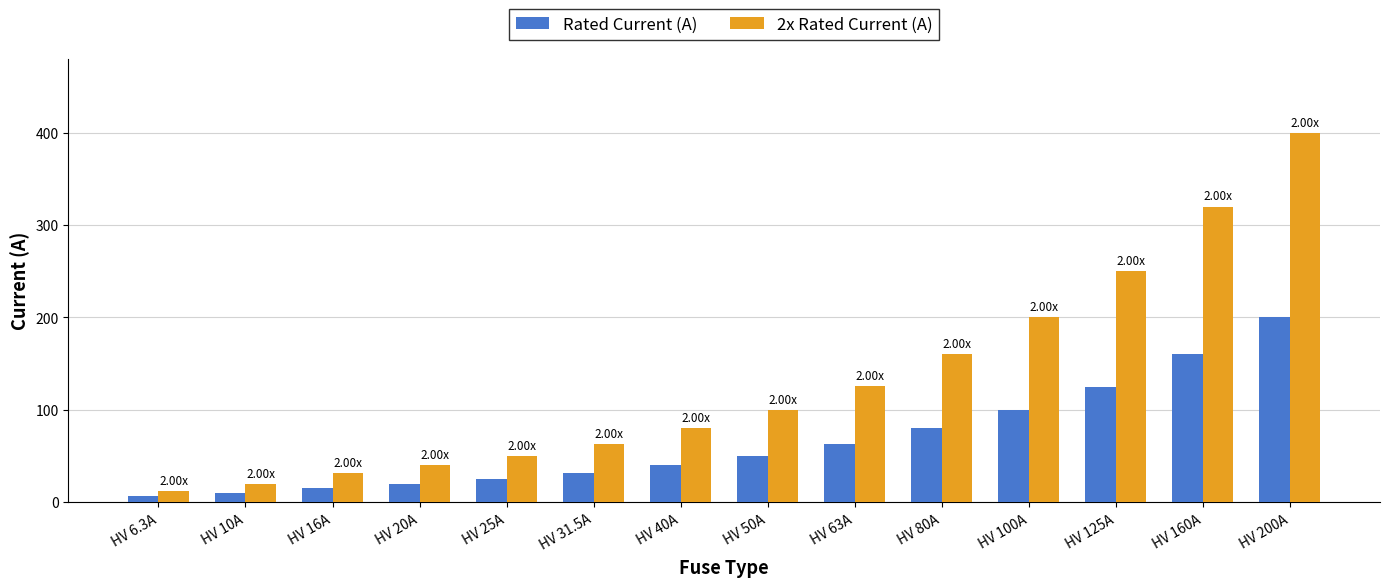

What are all the series names shown in the legend?

Rated Current (A), 2x Rated Current (A)